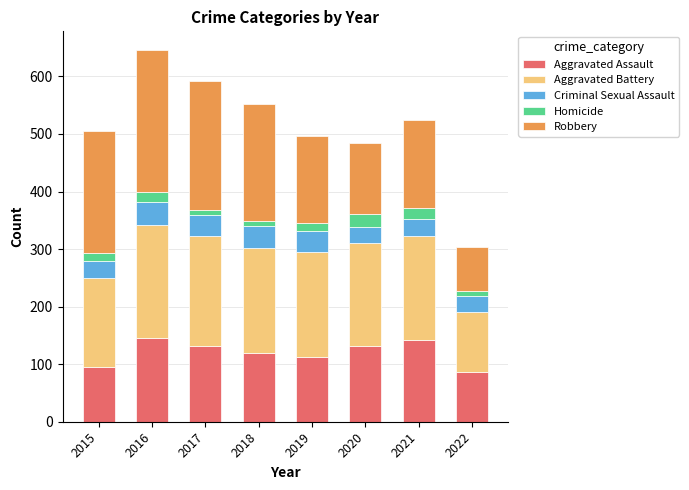

The value of Aggravated Assault at 2020 is 198. True or false?

False